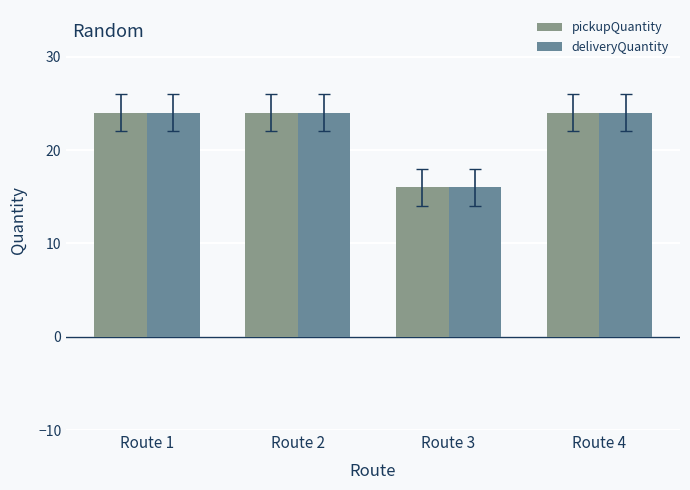

Reading left to right, transcribe all the data shown in this chart.

pickupQuantity: 24	24	16	24
deliveryQuantity: 24	24	16	24